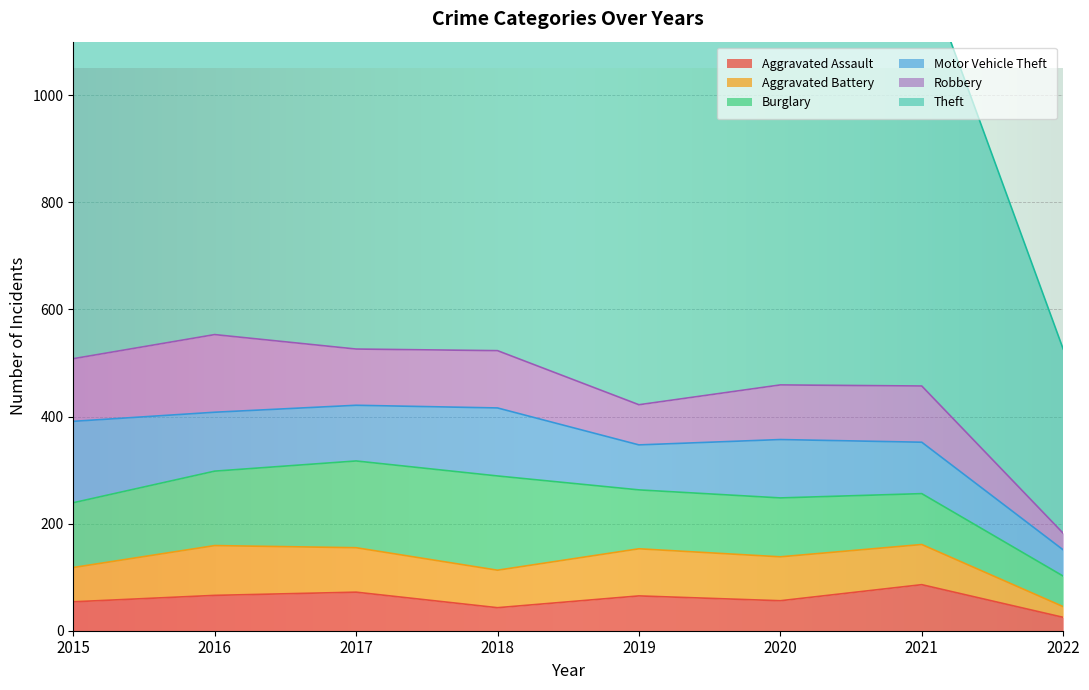

True or false: Theft and Robbery intersect in this chart.

False